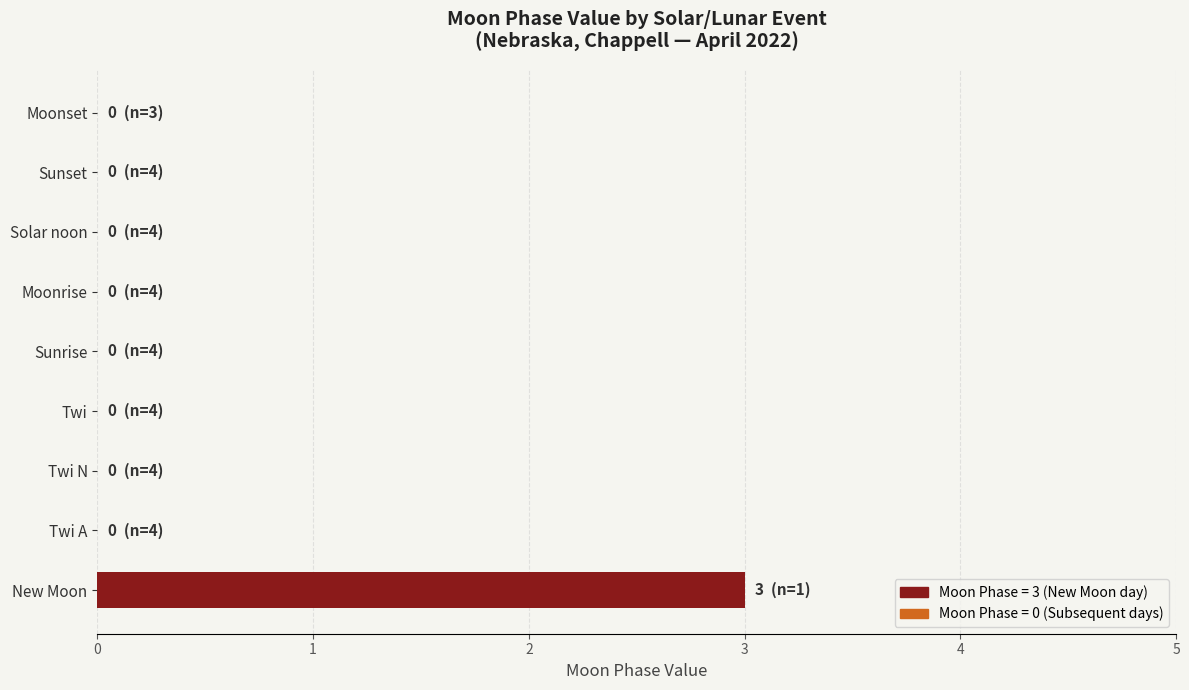

What is the sum of the values at Moonset and New Moon?

3